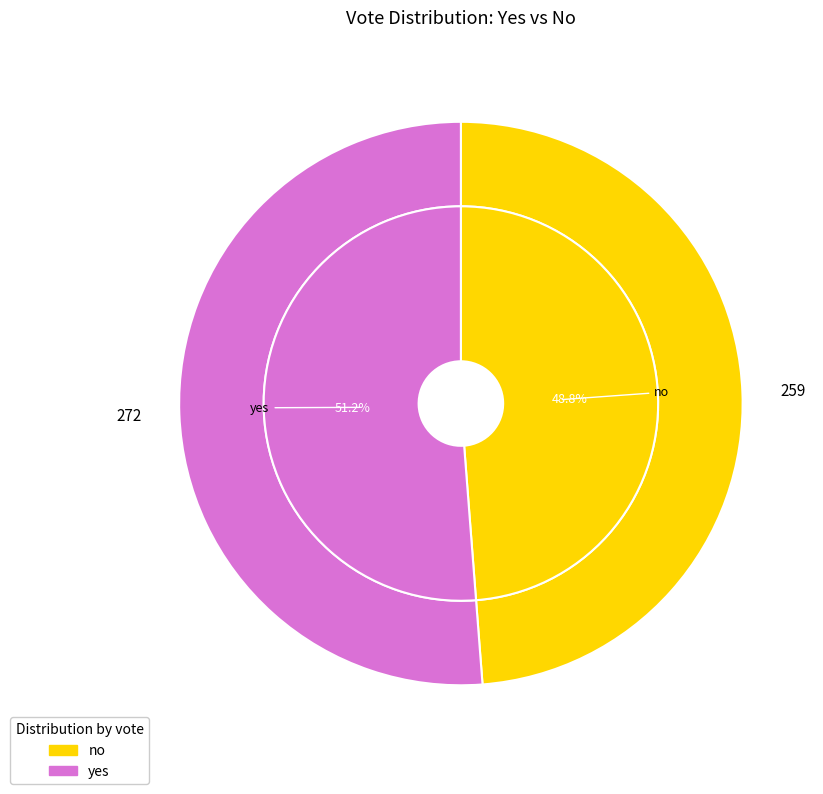

To the nearest percent, what percentage of the pie is no?

49%